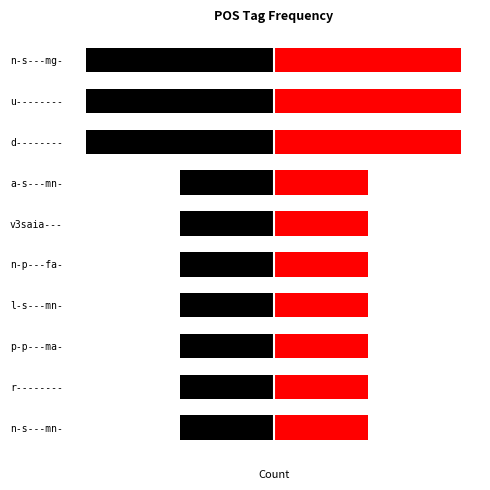

What is the difference between the maximum and second lowest values in the Left series?

1